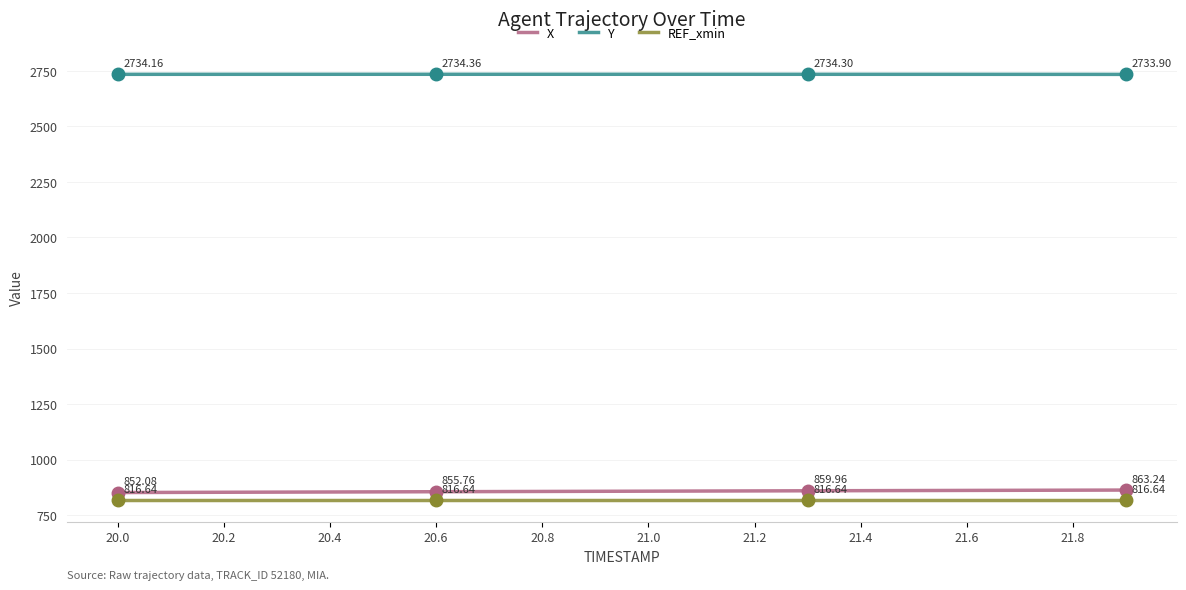

Rank the series by their maximum value, from highest to lowest.

Y, X, REF_xmin